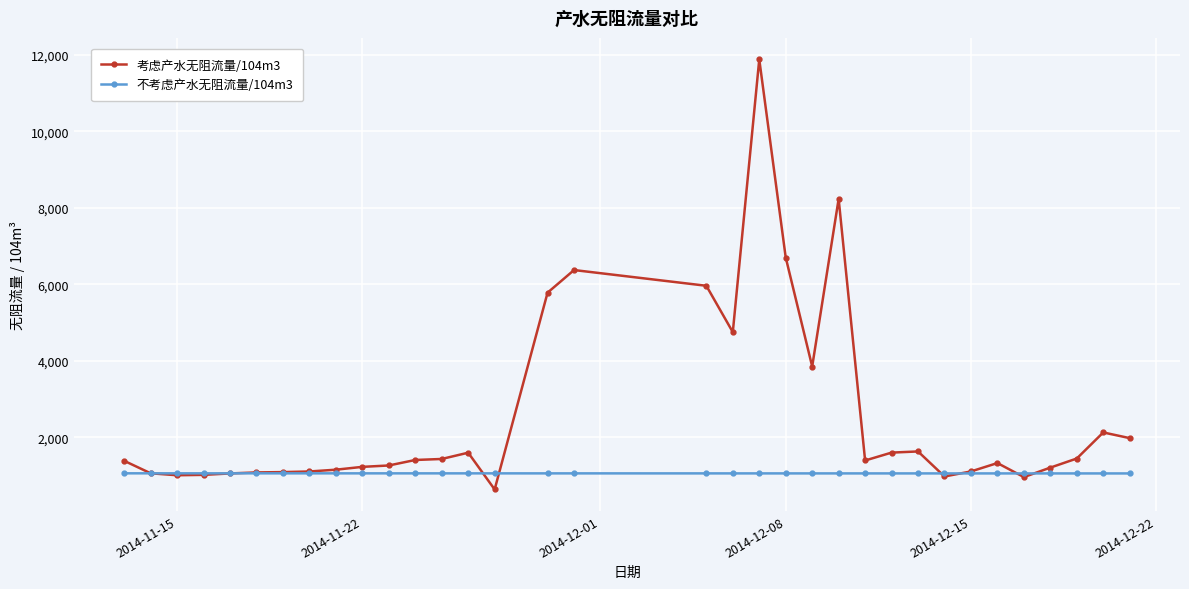

Rank the series by their maximum value, from lowest to highest.

不考虑产水无阻流量/104m3, 考虑产水无阻流量/104m3